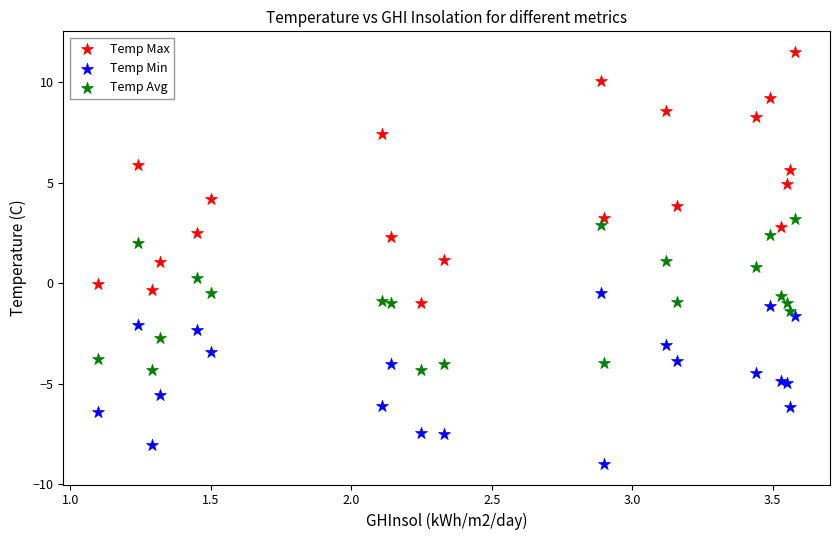

Which series reaches the minimum Y coordinate?

Temp Min